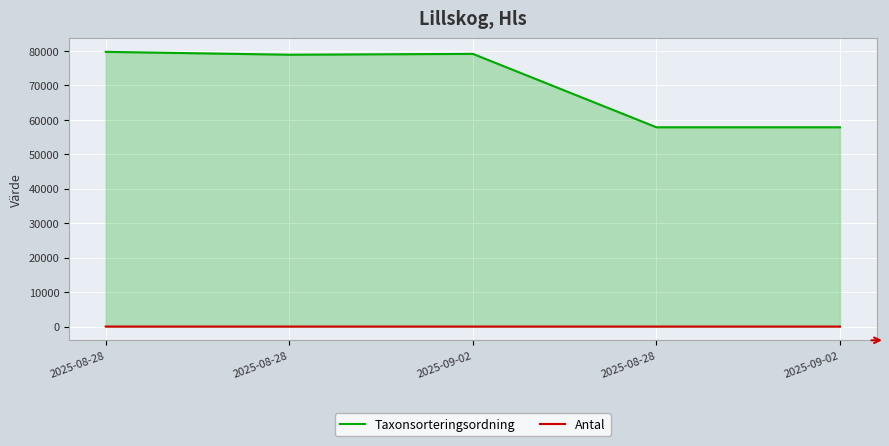

List the series in order of their overall mean, lowest first.

Antal, Taxonsorteringsordning